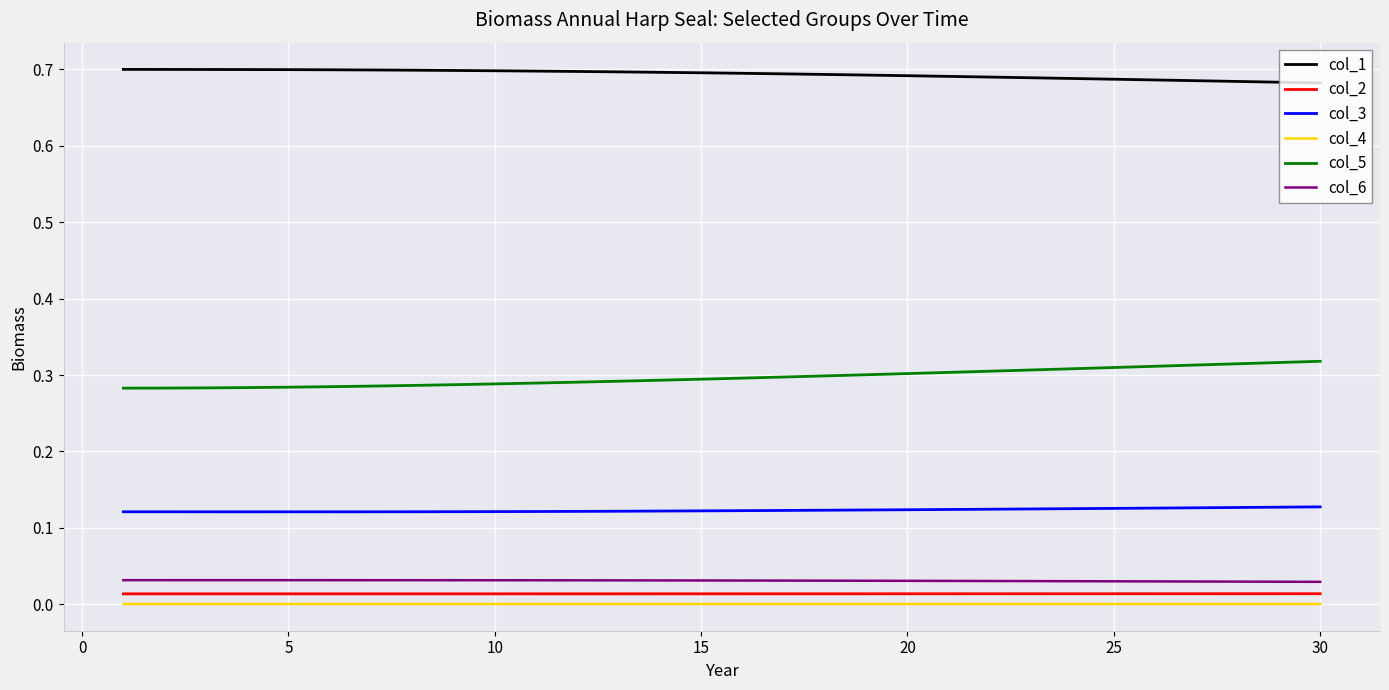

How many lines are shown in the chart?

6